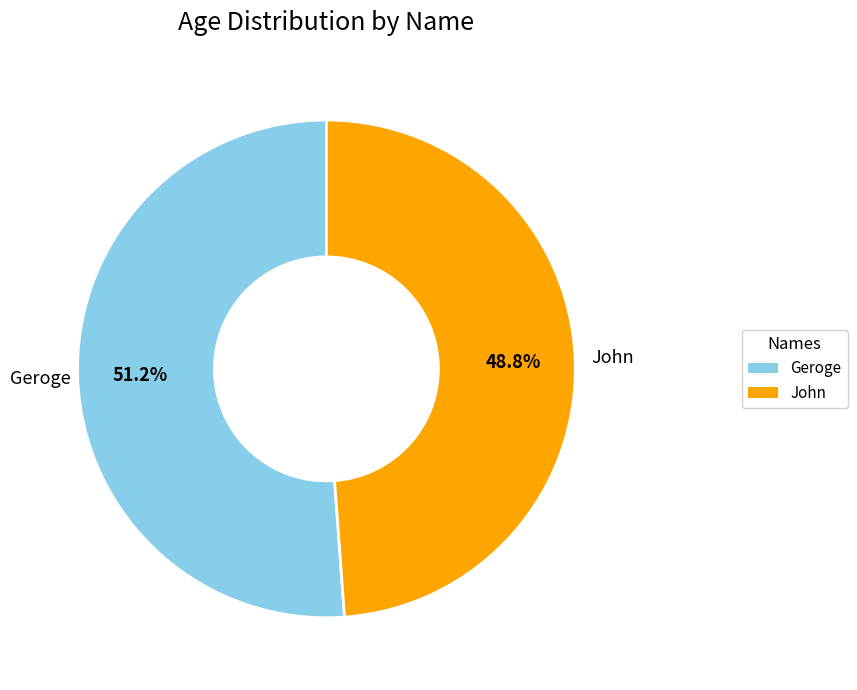

Which category has the biggest portion of the pie?

Geroge